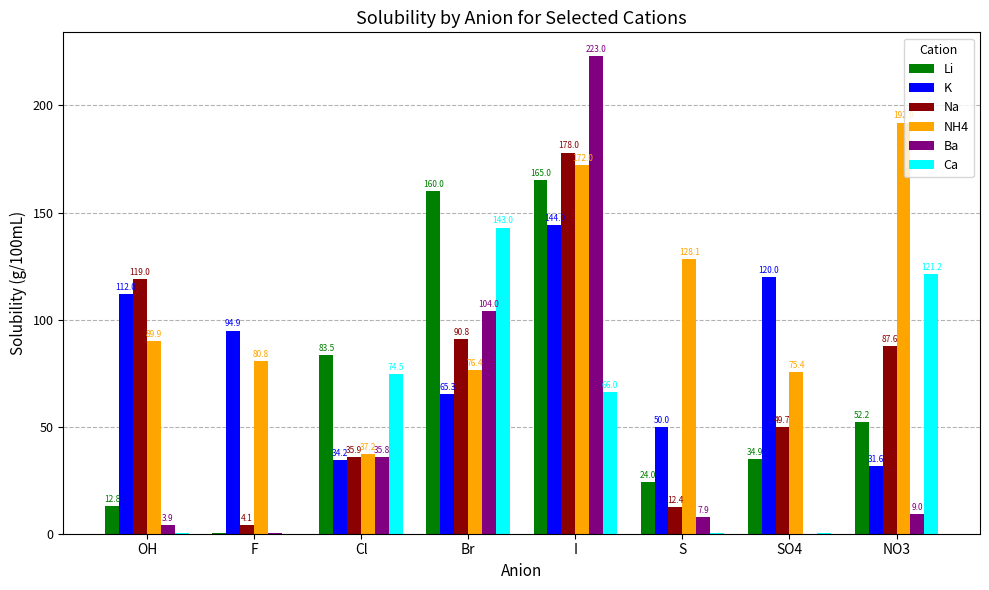

Where is Na nearest to the value 91?

Br